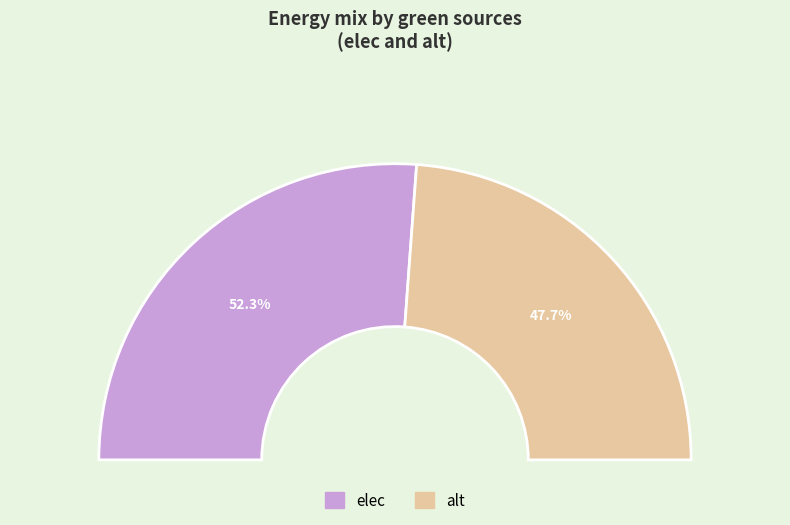

What portion of the pie excludes H2?

100.0%